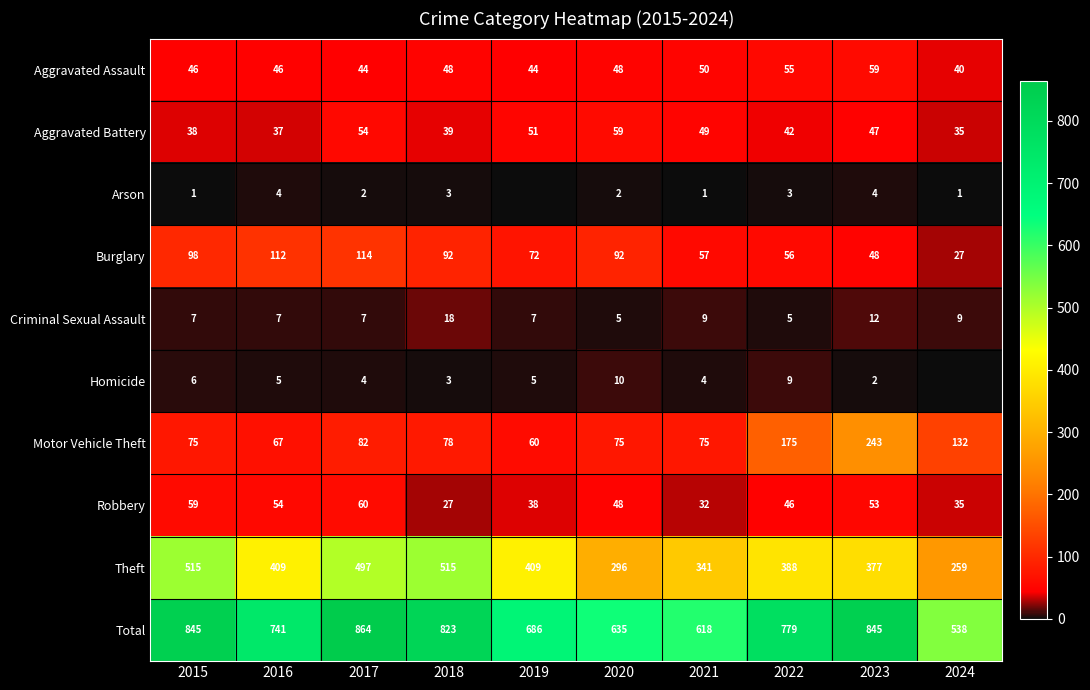

What is the difference between the maximum and second lowest values in the Criminal Sexual Assault series?

13